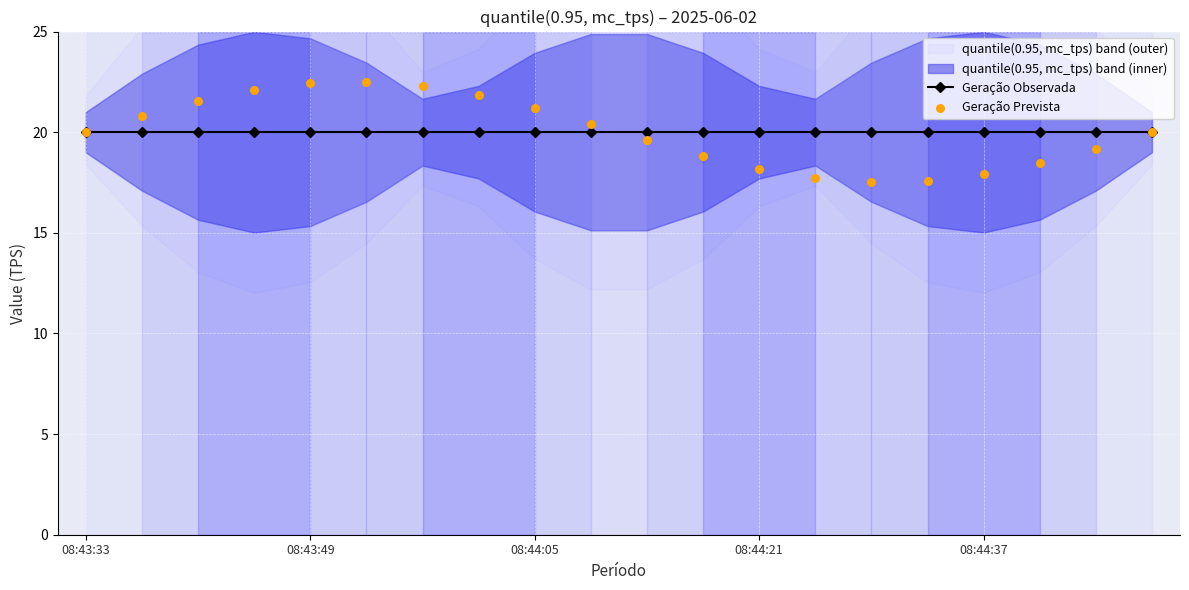

At how many categories does at least one series exceed 19?

20